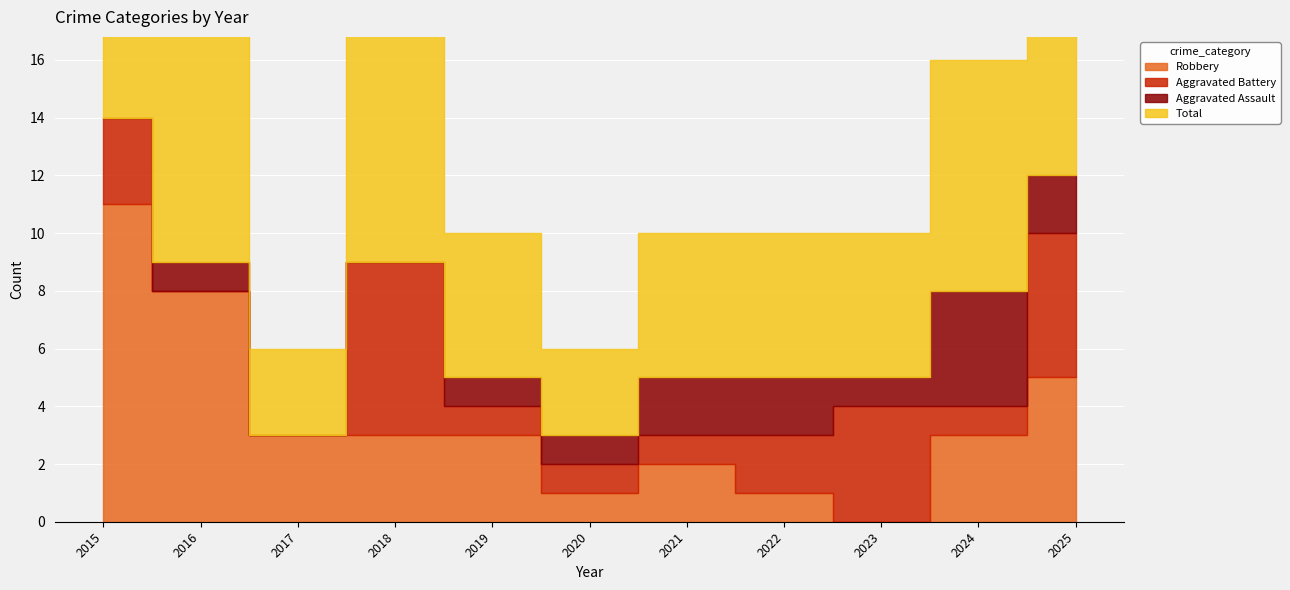

What is the difference between the maximum and minimum values in the Aggravated Assault series?

4